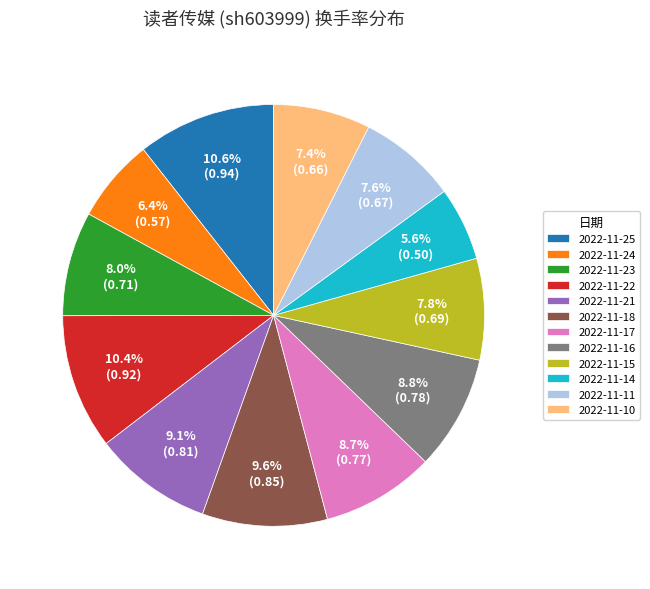

Between 2022-11-16 and 2022-11-14, which is larger?

2022-11-16